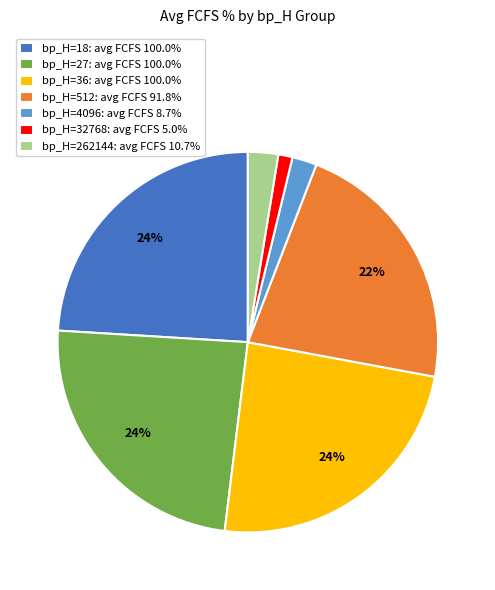

Approximately how many times larger is the value at bp_H=18: avg FCFS 100.0% compared to bp_H=27: avg FCFS 100.0%?

1.0